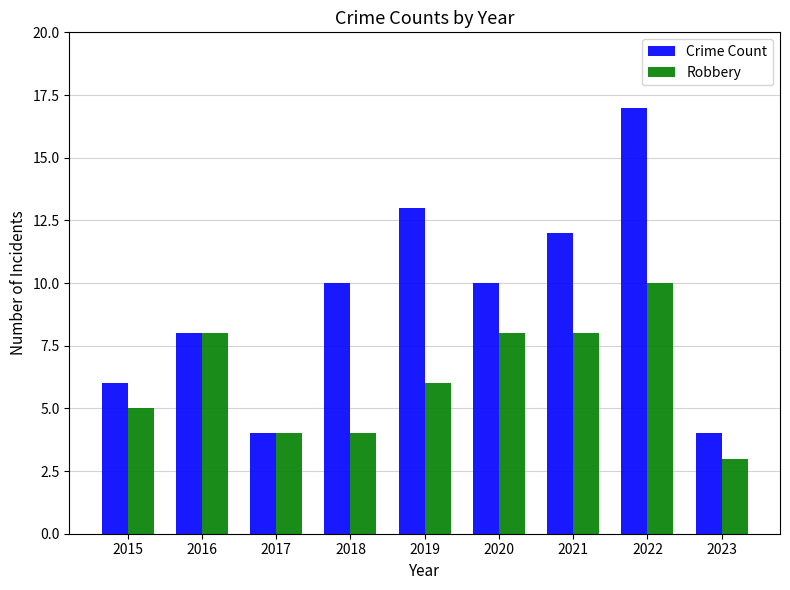

List the series in order of their peak value, lowest first.

Robbery, Crime Count